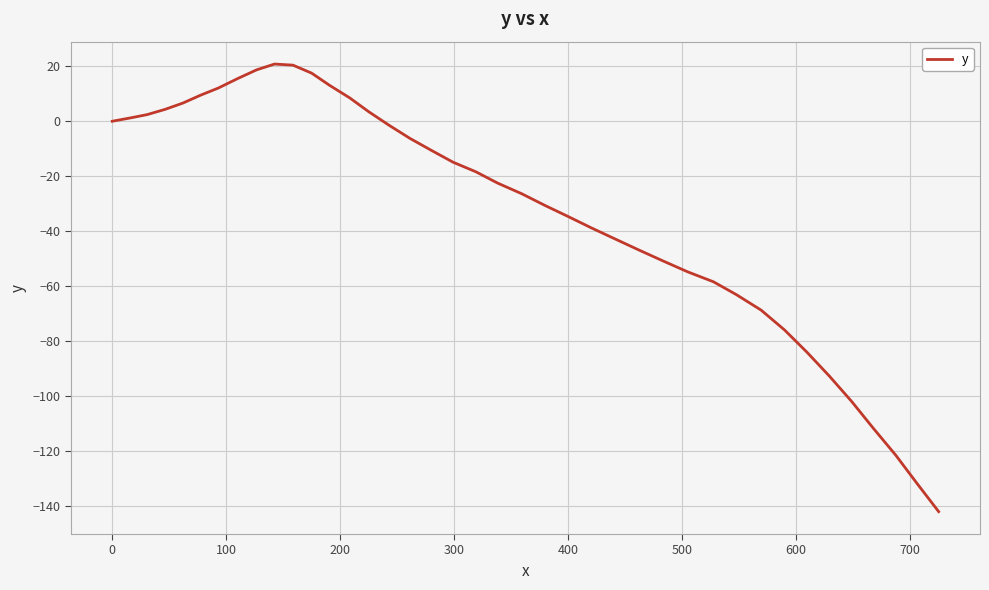

True or false: the data has more than 2 interior local peaks.

False